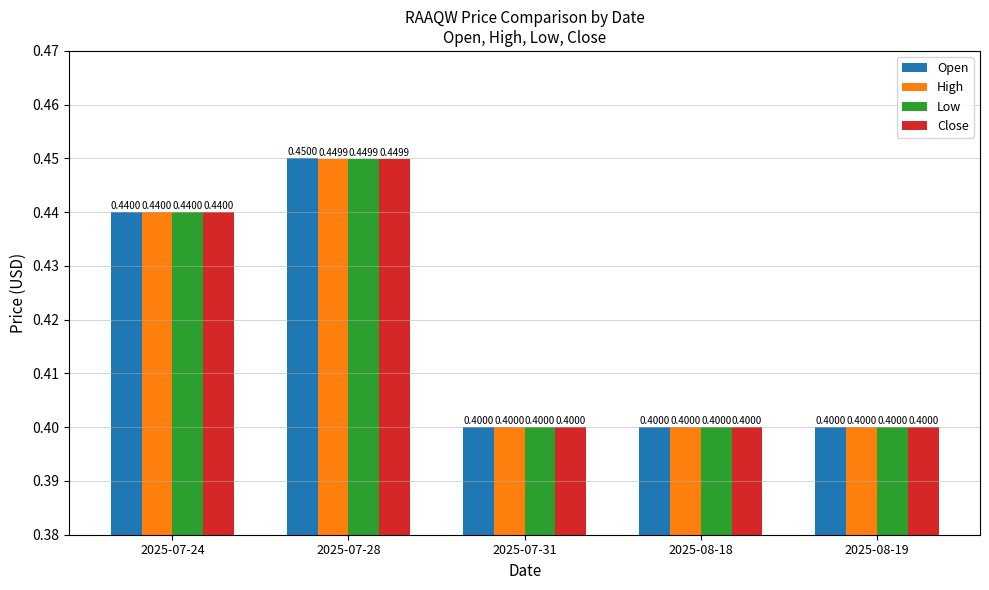

What is the label of the 5th bar from the left?

2025-08-19